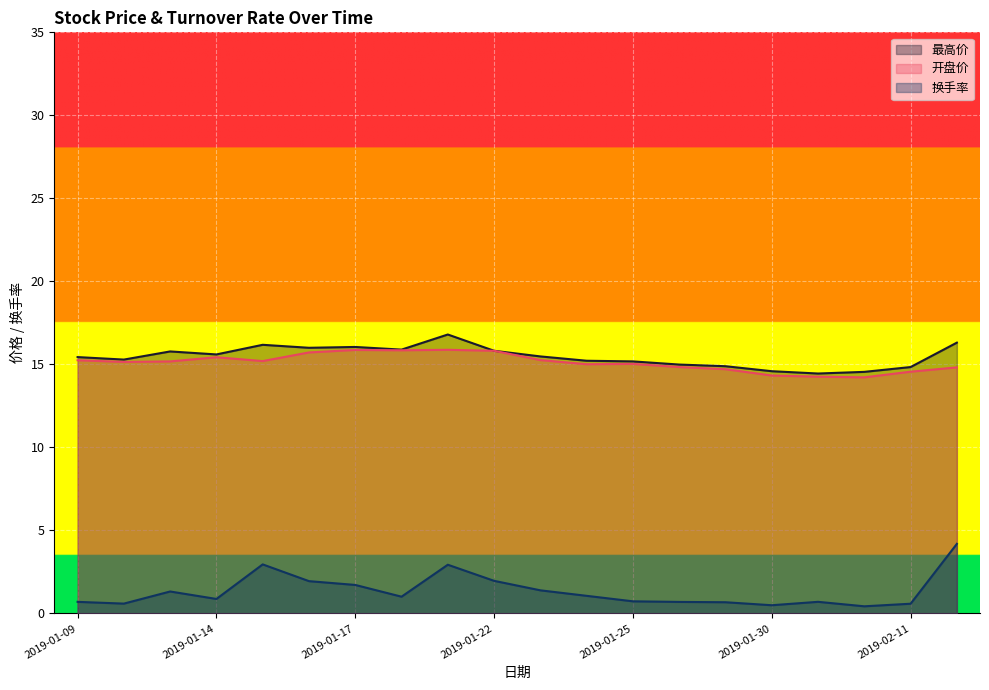

Which series has the largest total across all categories?

最高价